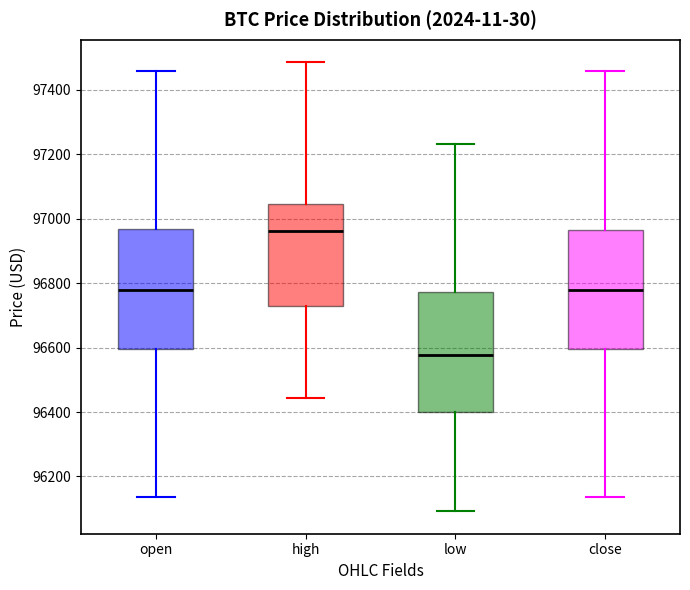

Which box has the lowest median line?

low